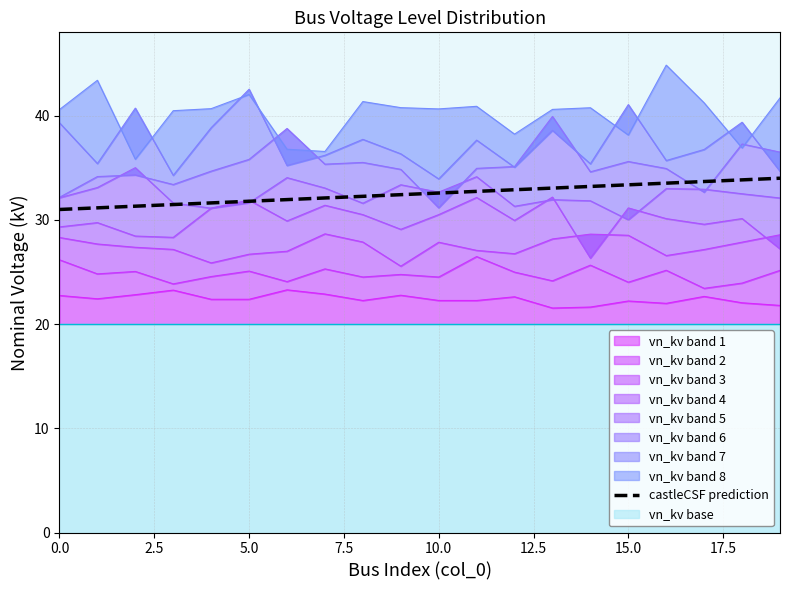

What is the difference between the maximum and minimum values?

3.0